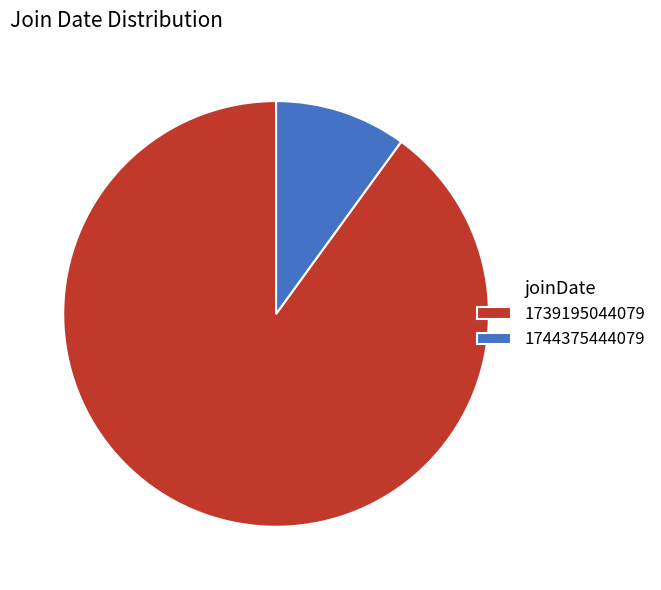

How many segments does this pie chart have?

2